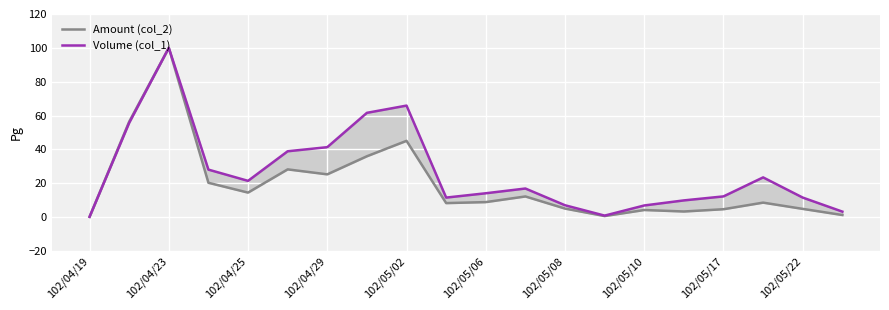

What are all the series names shown in the legend?

Amount (col_2), Volume (col_1)